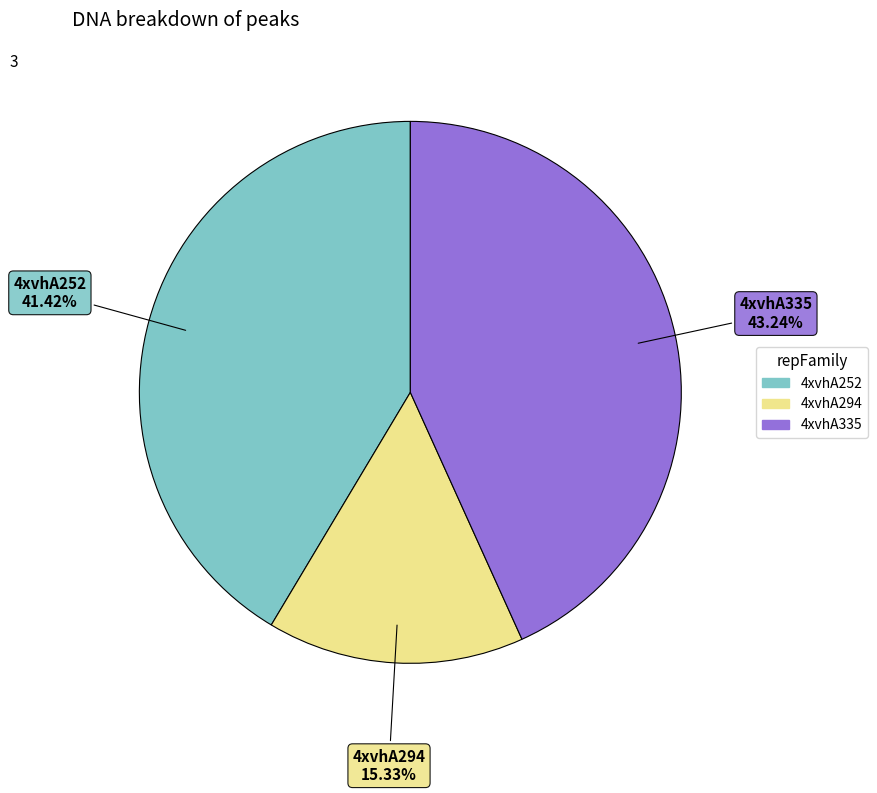

What is the ratio of the value at 4xvhA252 to the value at 4xvhA294?

2.7